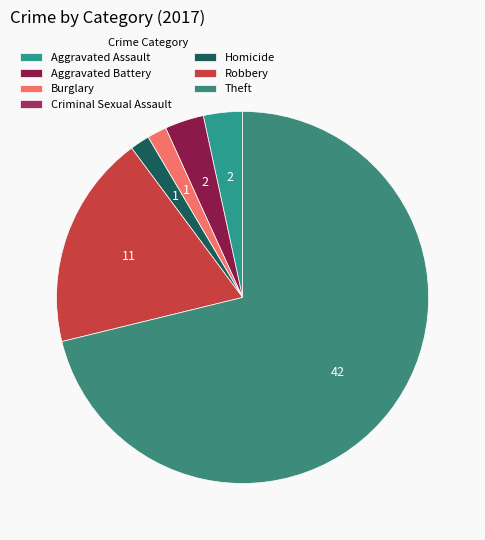

Count the number of slices in the pie.

7